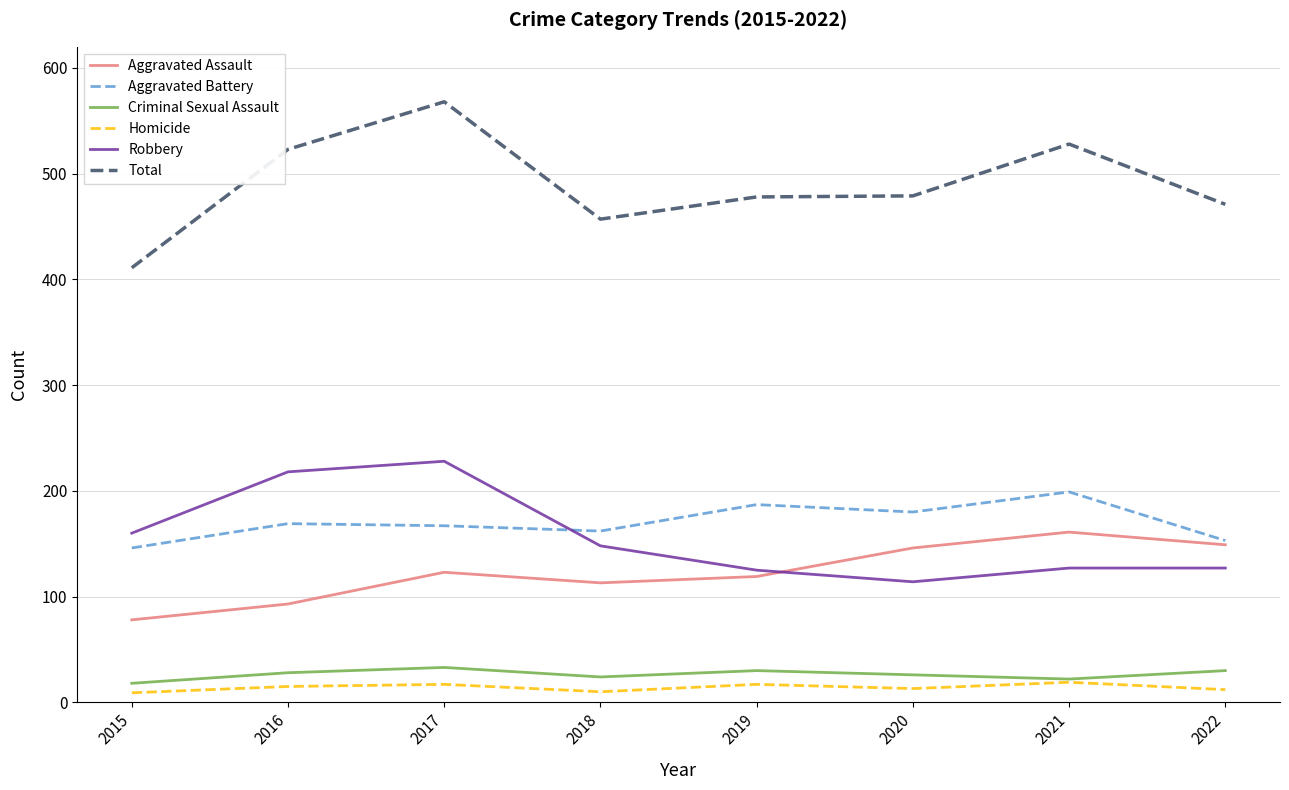

True or false: Criminal Sexual Assault has more than 0 points higher than both neighbors.

True